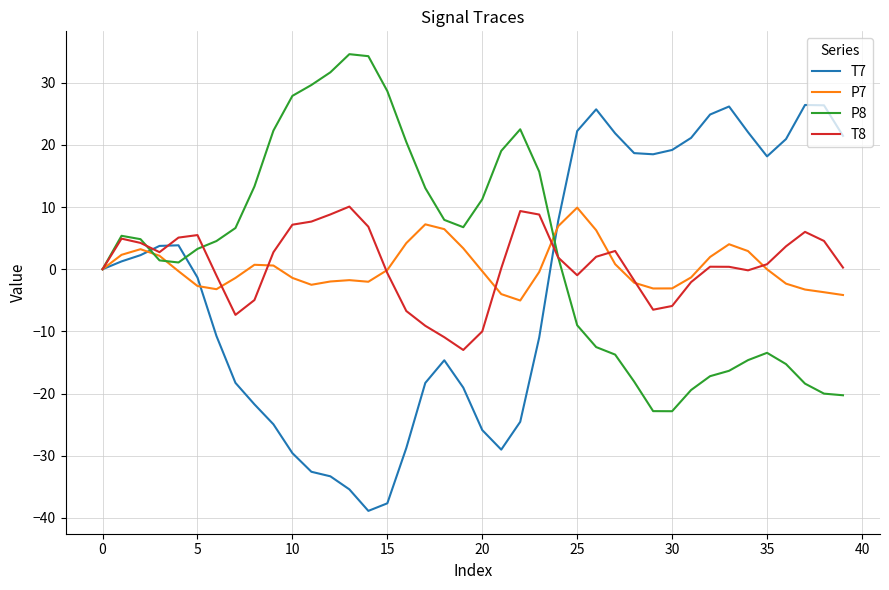

What is the maximum value shown in the chart?

34.6